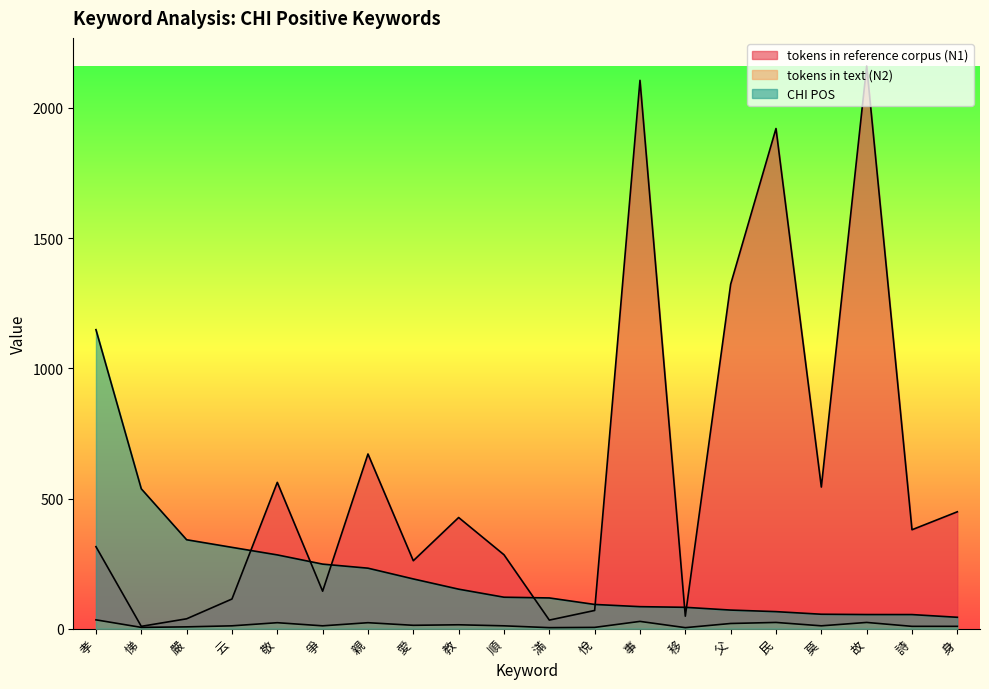

Rank the series by their maximum value, from highest to lowest.

tokens in reference corpus (N1), CHI POS, tokens in text (N2)